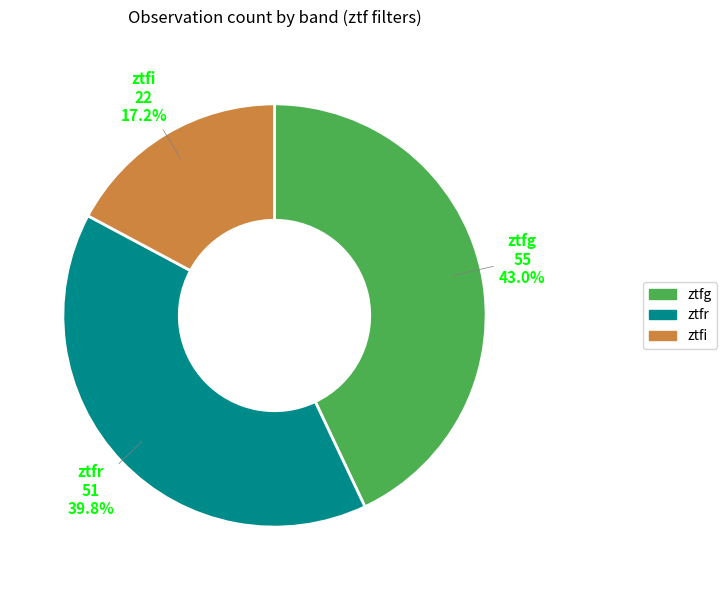

To the nearest percent, what is the average slice percentage?

33%